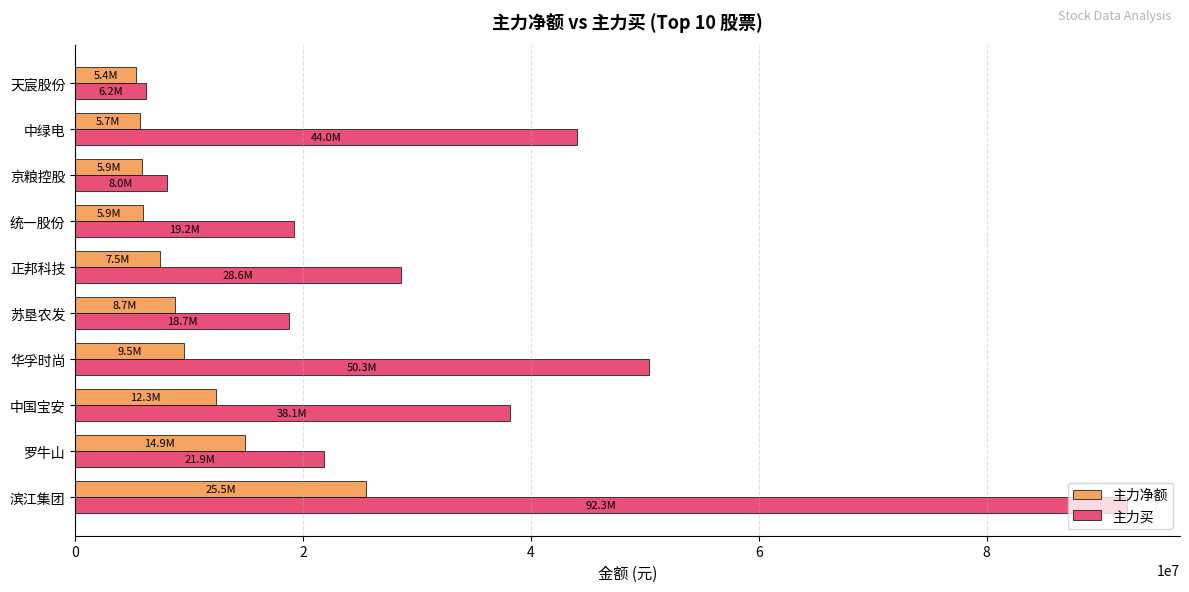

What is the difference between the highest and lowest values at 苏垦农发?

9995251